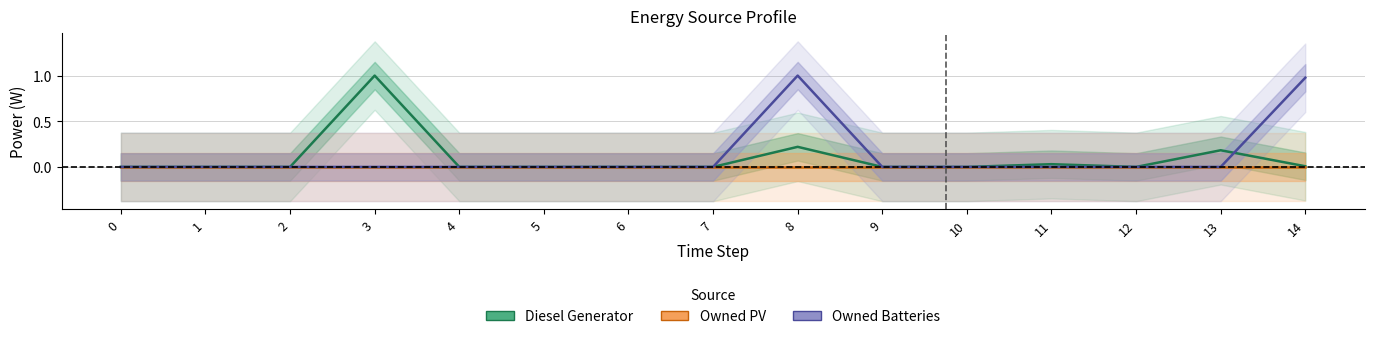

True or false: Owned PV and Owned Batteries cross at least once.

False